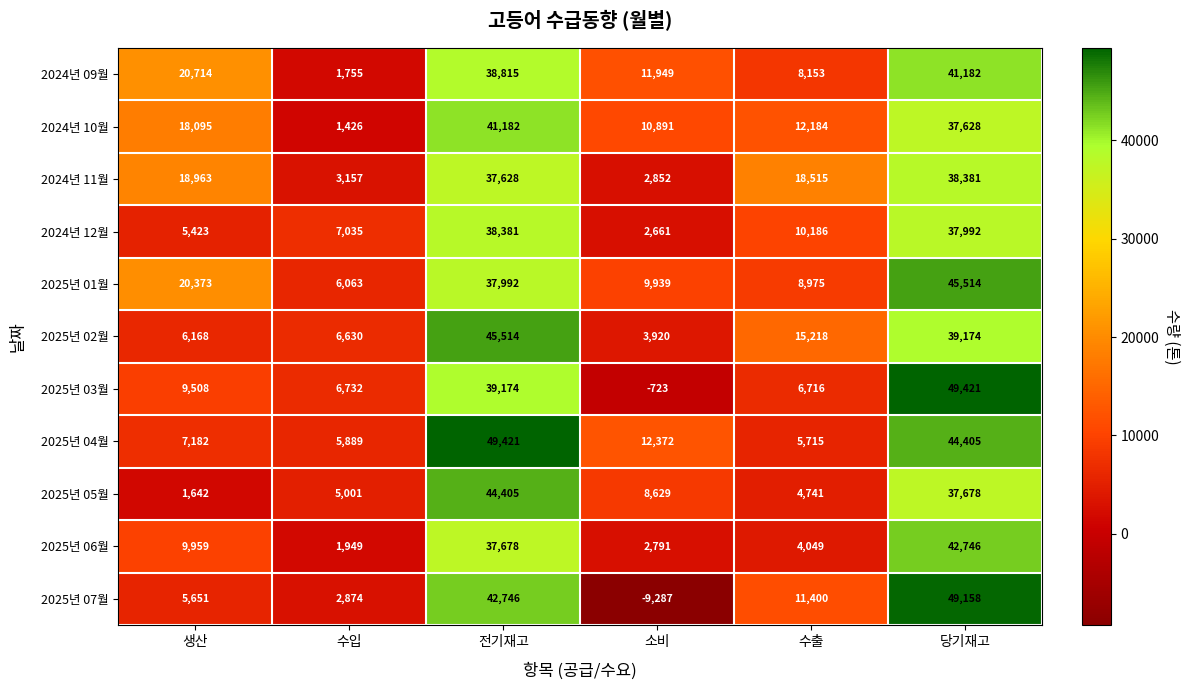

At 당기재고, list the series in order from largest to smallest.

2025년 03월, 2025년 07월, 2025년 01월, 2025년 04월, 2025년 06월, 2024년 09월, 2025년 02월, 2024년 11월, 2024년 12월, 2025년 05월, 2024년 10월